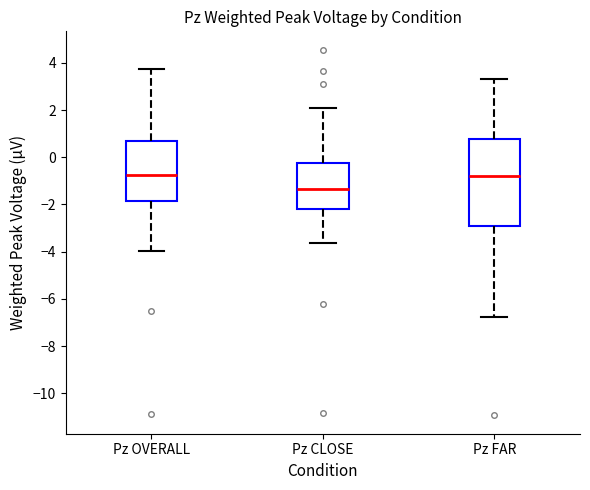

Reading left to right, read every box against the y-axis: the position of its median line, the range the box covers, and the ends of its whiskers. The values are not printed on the chart, so give them approximately, as read against the axis.

Pz OVERALL: median -0.8, box -1.8 to 0.6, whiskers -4.0 to 3.8
Pz CLOSE: median -1.4, box -2.2 to -0.2, whiskers -3.6 to 2.0
Pz FAR: median -0.8, box -2.8 to 0.8, whiskers -6.8 to 3.4